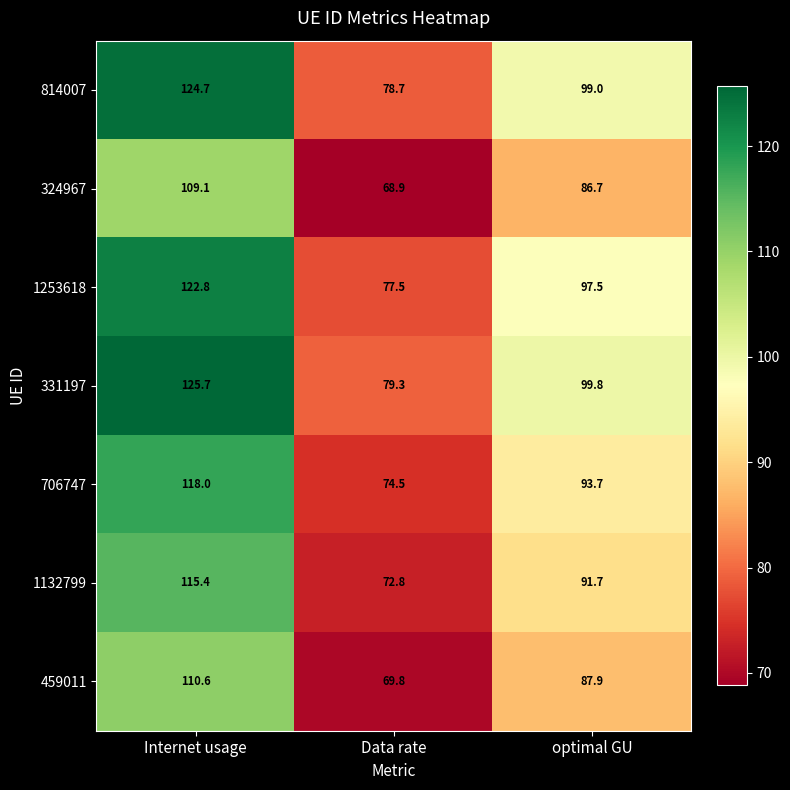

How many distinct data groups are displayed?

7